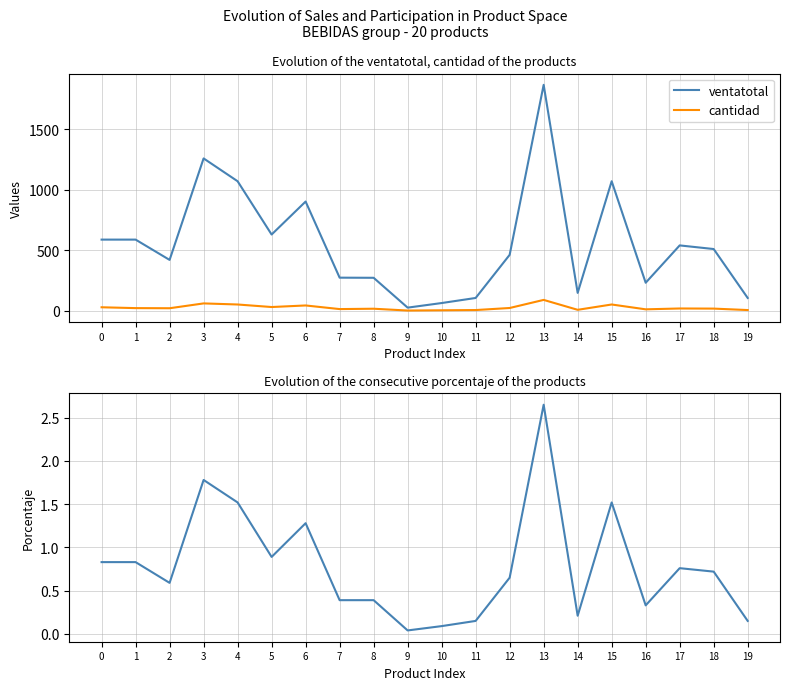

Is it true that porcentaje equals 1.0 at 12?

False